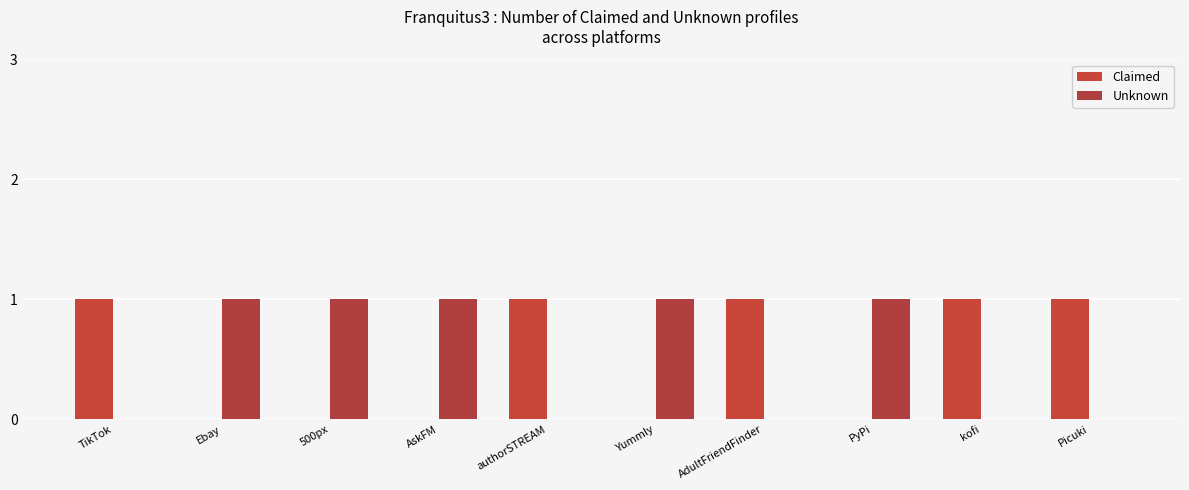

Does the chart contain stacked bars?

No